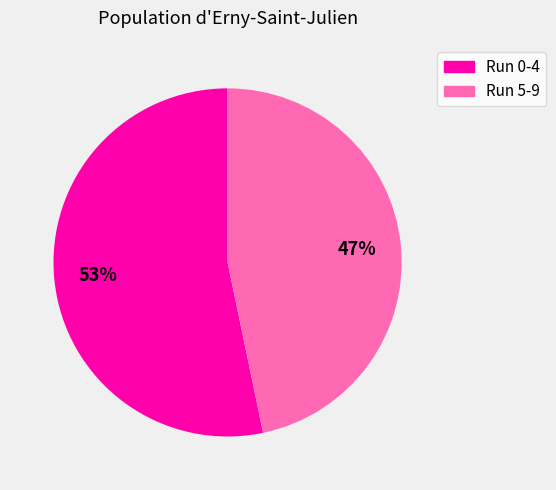

How many slices are in this pie chart?

2